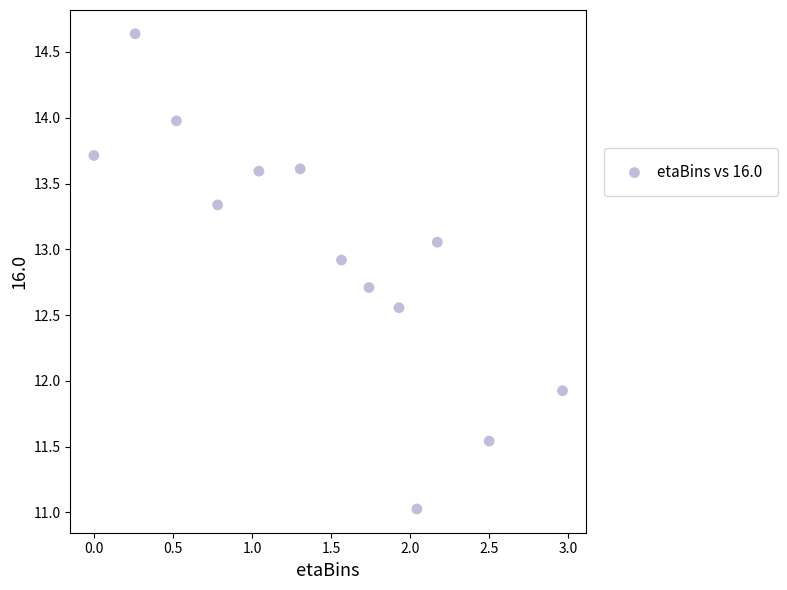

What is the range of Y values (max minus min)?

3.6